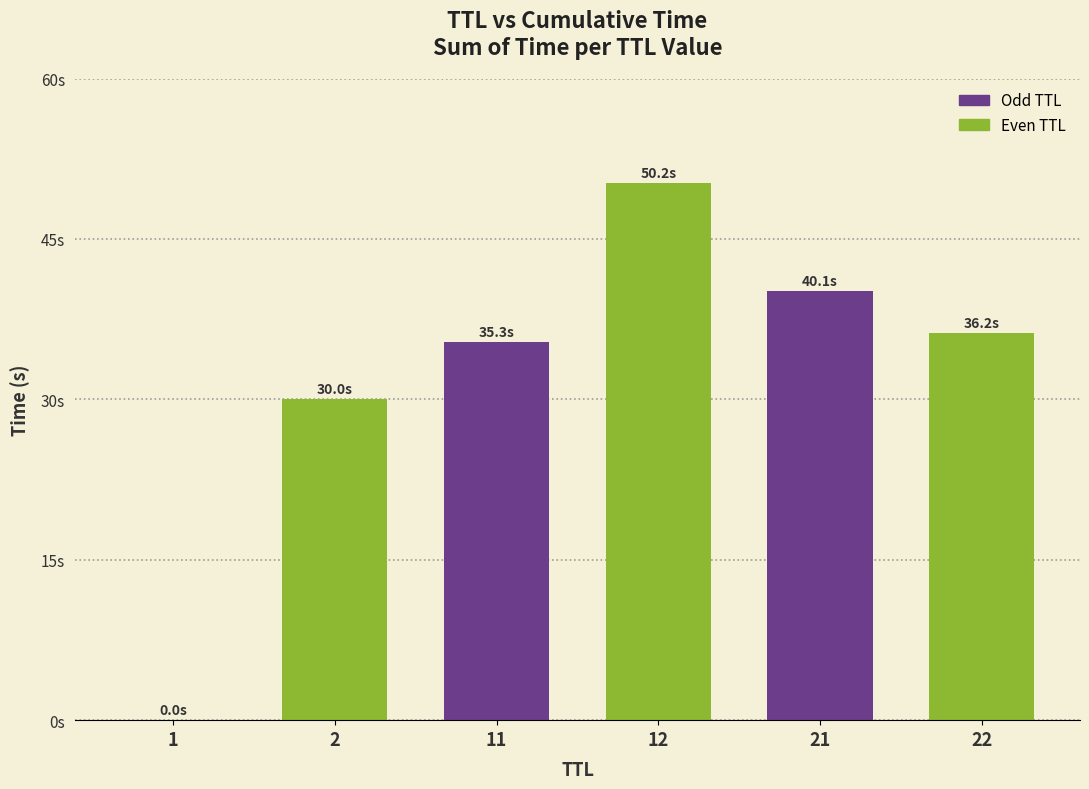

Rank the categories by value from lowest to highest.

1, 2, 11, 22, 21, 12